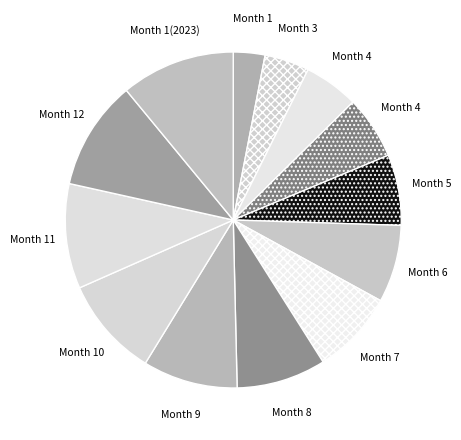

How many segments does this pie chart have?

13